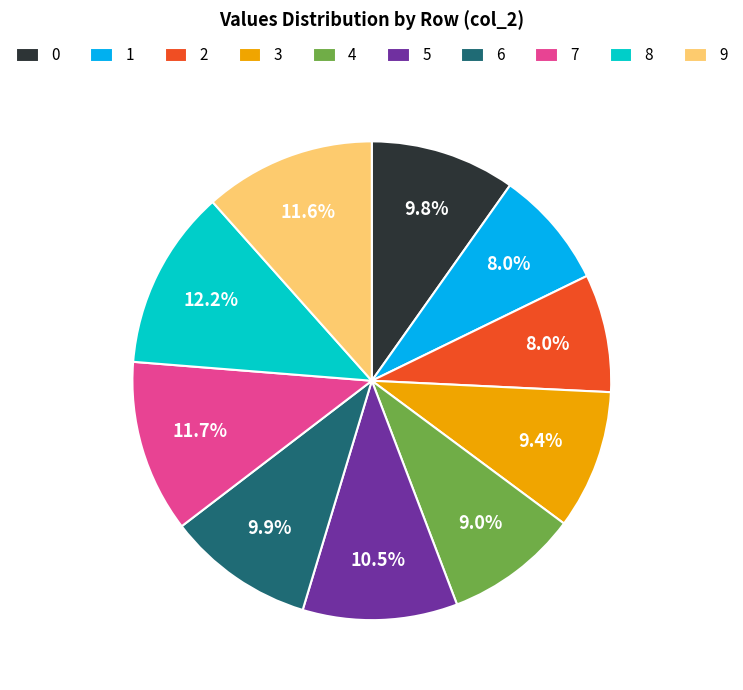

To the nearest percent, what is the combined percentage of 9 and 0?

21%